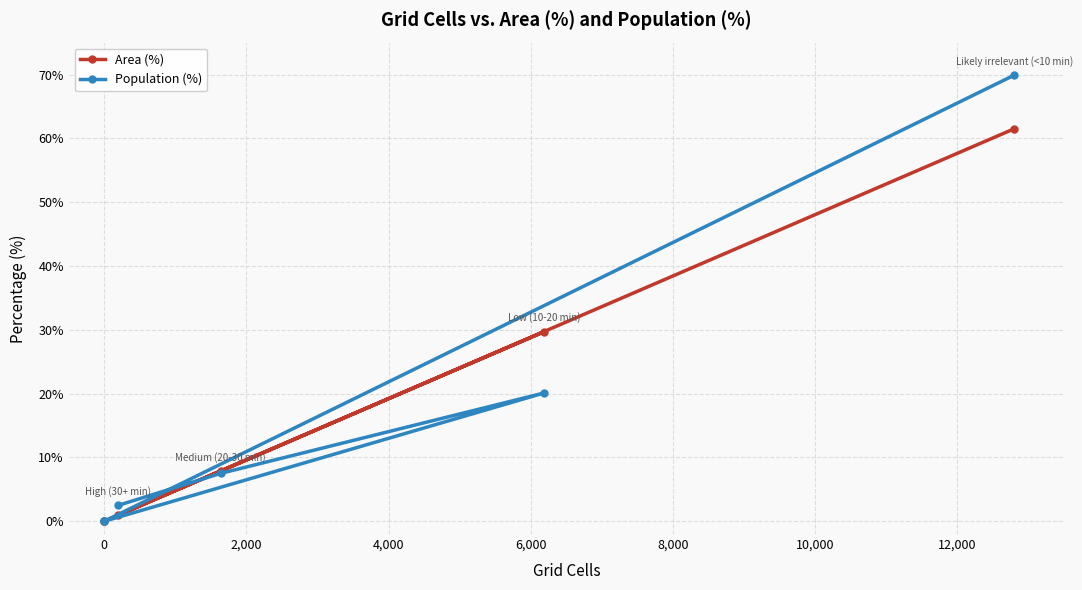

What position from the left is 0?

2